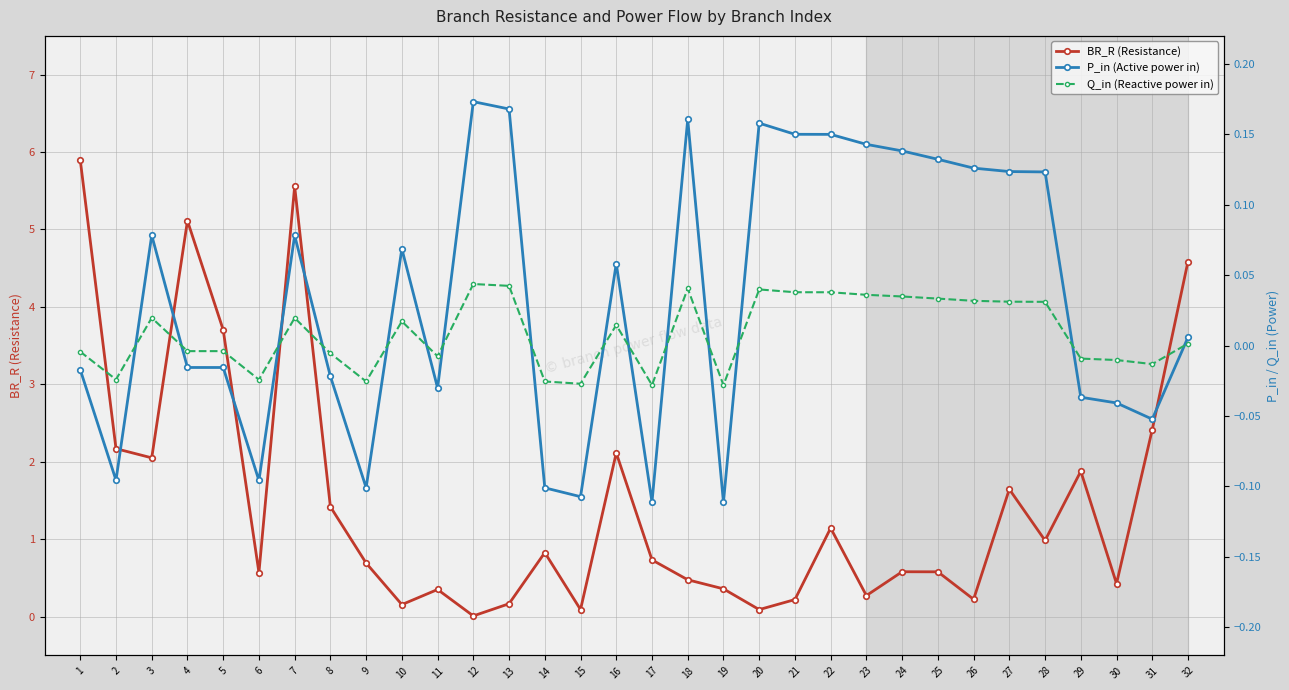

At which label does BR_R reach its minimum?

12